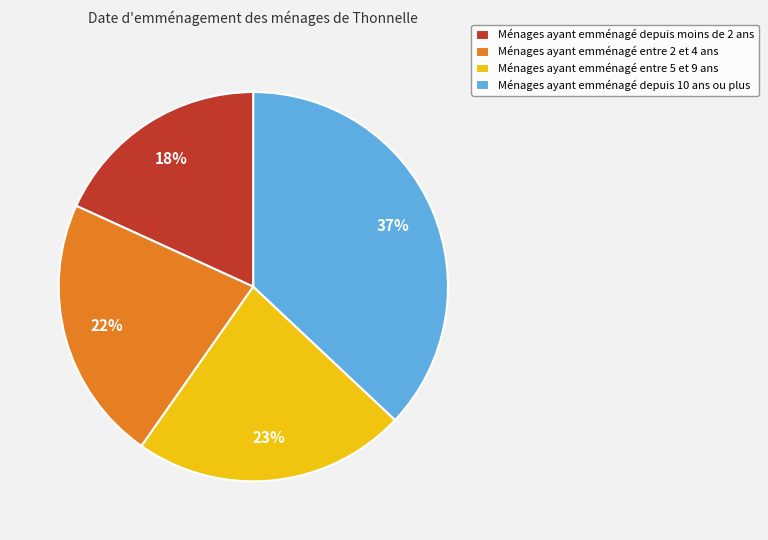

Is the sum of Ménages ayant emménagé depuis moins de 2 ans and Ménages ayant emménagé depuis 10 ans ou plus greater than half?

Yes